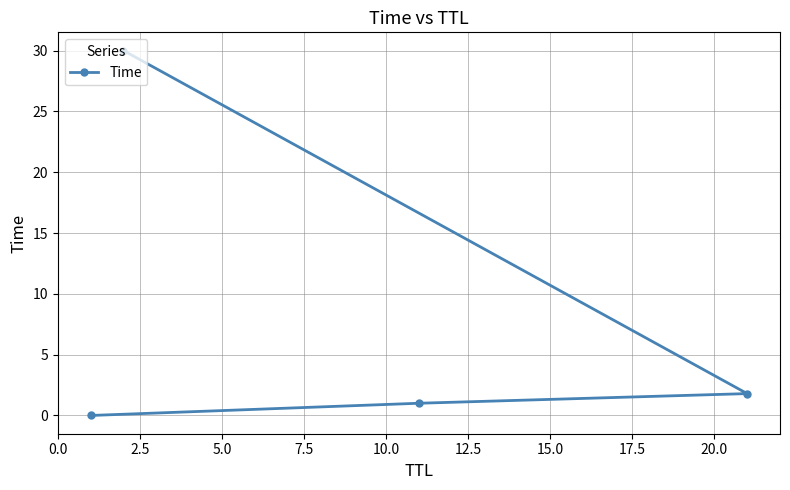

What is the maximum value shown in the chart?

30.0